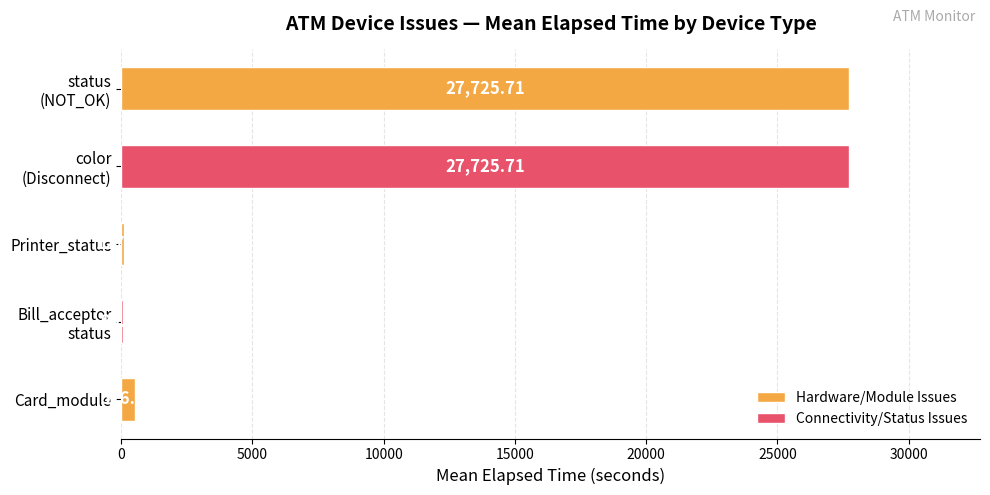

At which label is the value closest to 13907?

Card_module